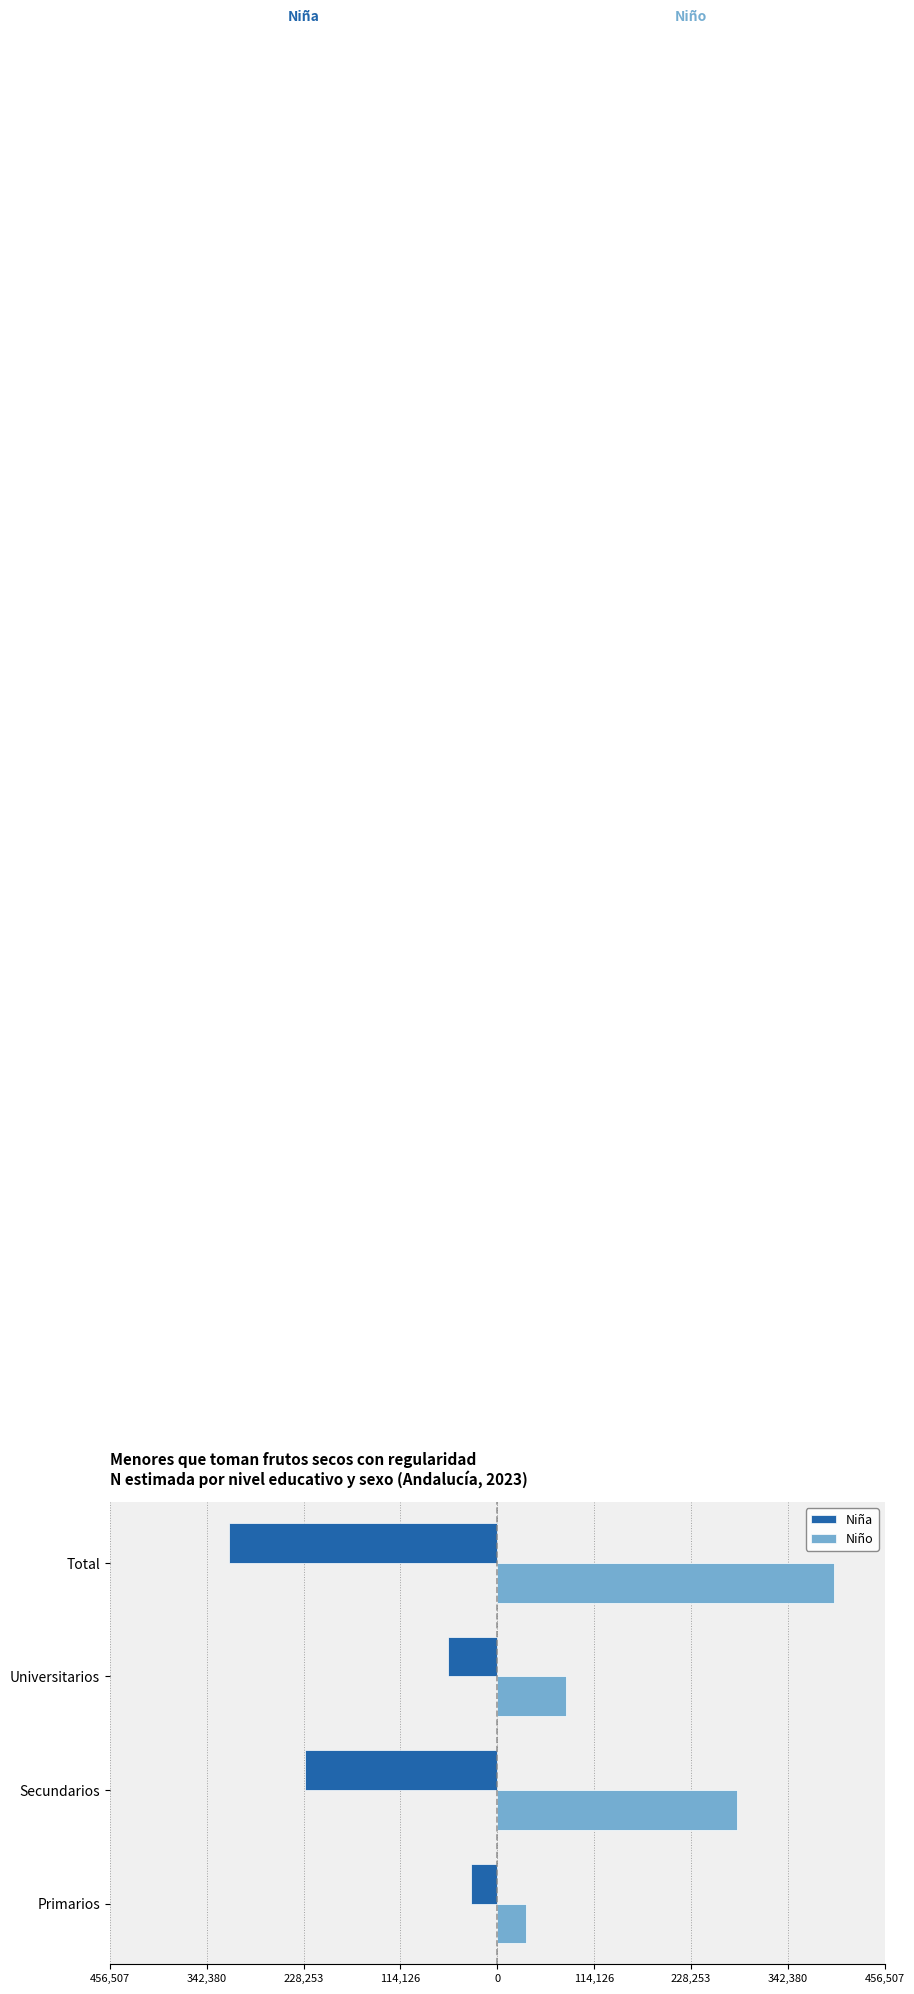

What is the minimum value for Niña?

-316285